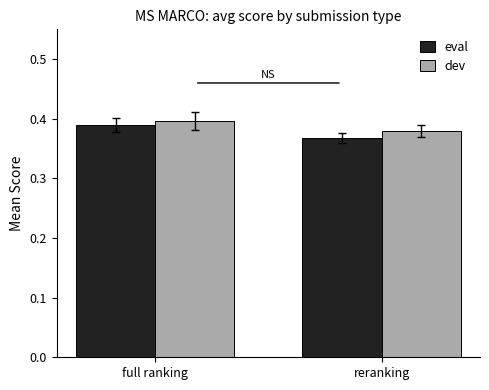

Rank the series by their maximum value, from lowest to highest.

eval, dev